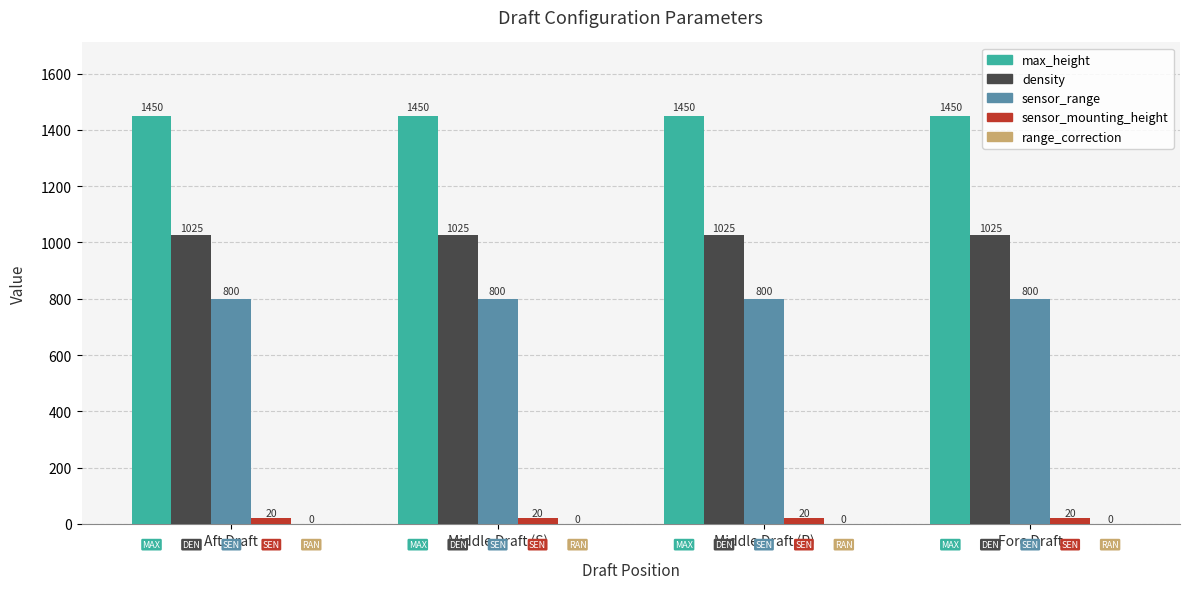

What is the difference between the highest and lowest values at Middle Draft (P)?

1430